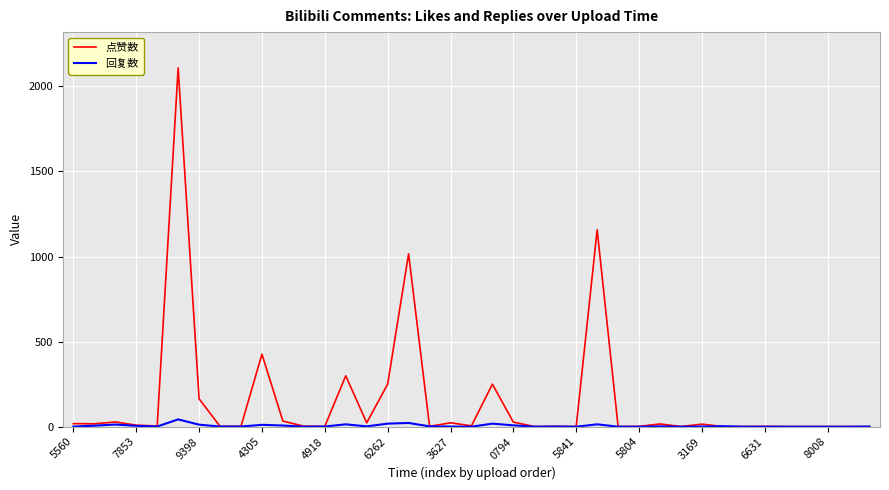

List the series in order of their overall mean, lowest first.

回复数, 点赞数